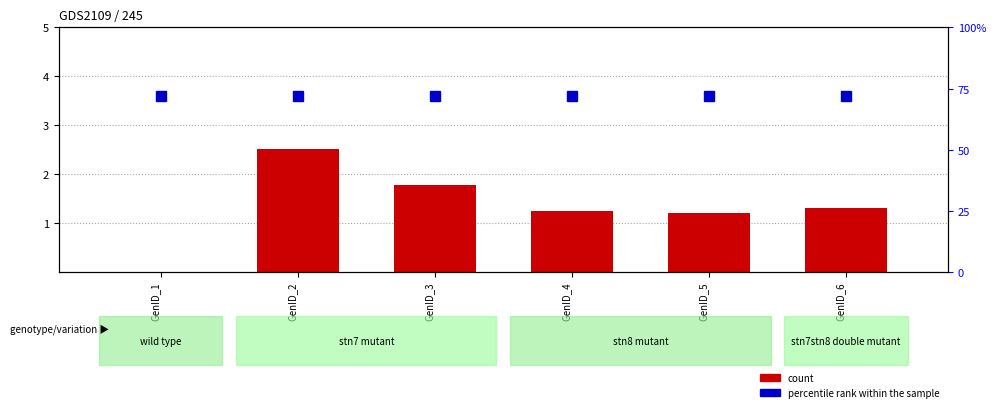

What are all the series names shown in the legend?

count, percentile rank within the sample